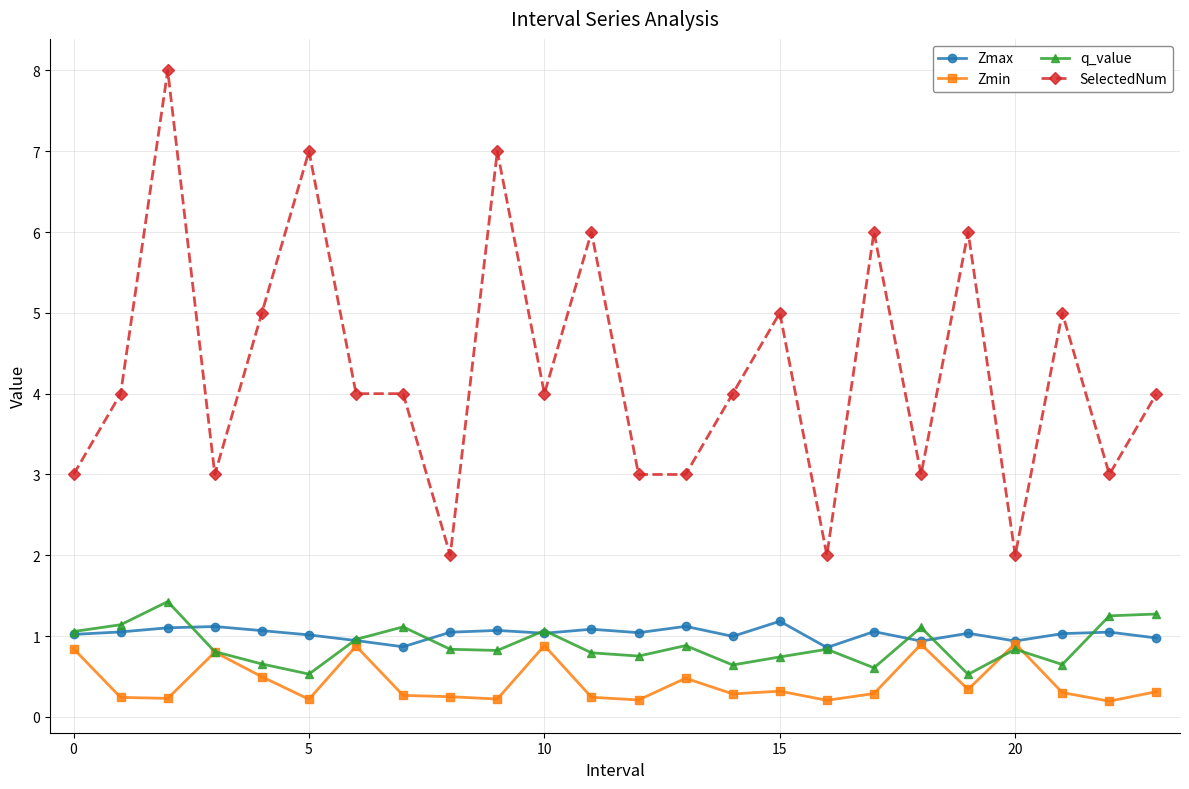

True or false: q_value and SelectedNum intersect in this chart.

False